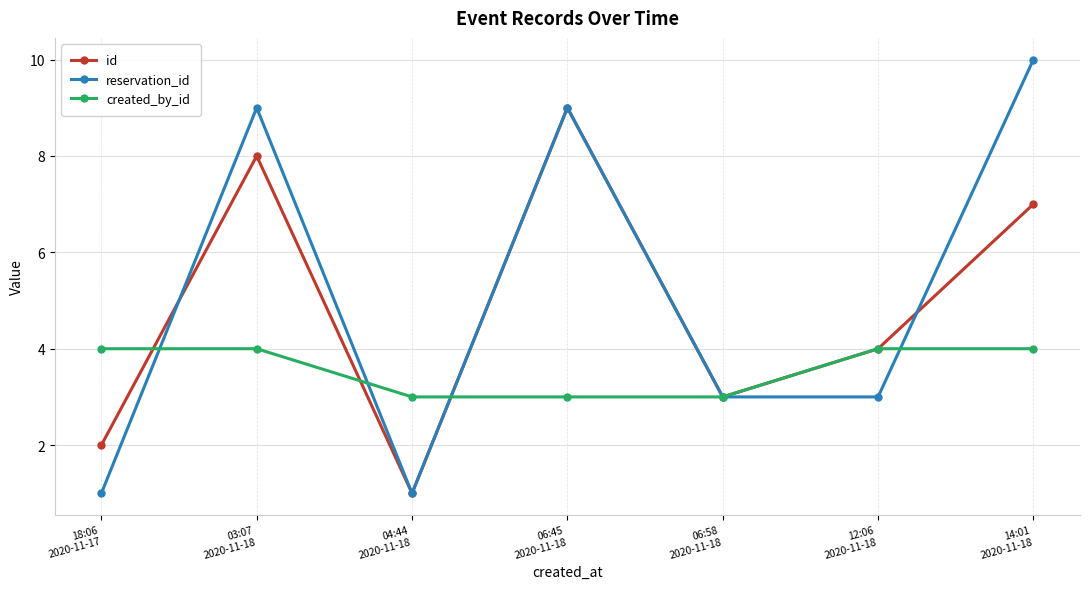

Reading left to right, what are all the values shown in this chart?

id: 18:06
2020-11-17=2	03:07
2020-11-18=8	04:44
2020-11-18=1	06:45
2020-11-18=9	06:58
2020-11-18=3	12:06
2020-11-18=4	14:01
2020-11-18=7
reservation_id: 18:06
2020-11-17=1	03:07
2020-11-18=9	04:44
2020-11-18=1	06:45
2020-11-18=9	06:58
2020-11-18=3	12:06
2020-11-18=3	14:01
2020-11-18=10
created_by_id: 18:06
2020-11-17=4	03:07
2020-11-18=4	04:44
2020-11-18=3	06:45
2020-11-18=3	06:58
2020-11-18=3	12:06
2020-11-18=4	14:01
2020-11-18=4